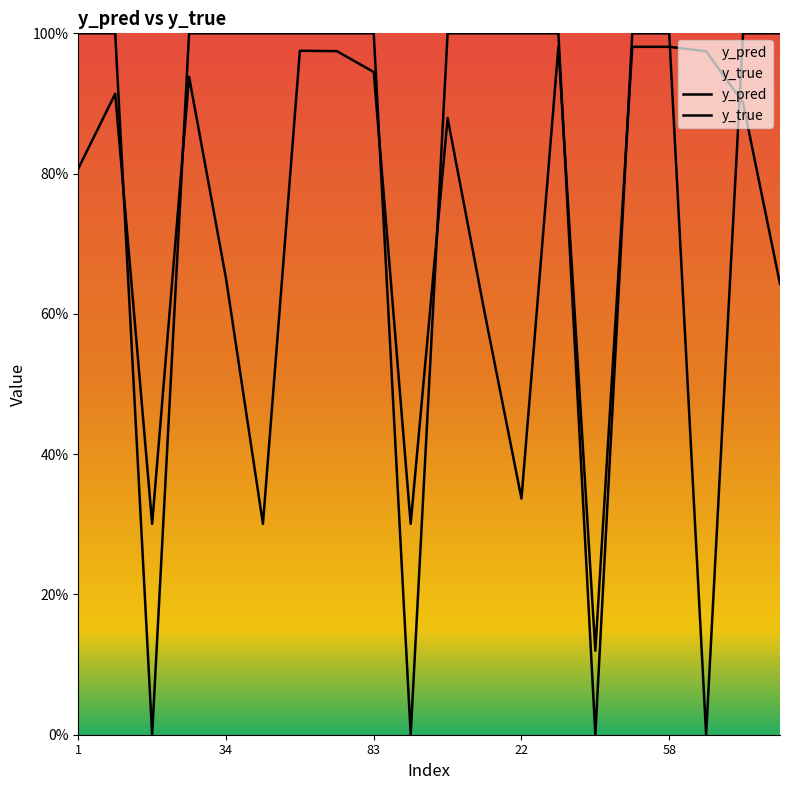

What is the value of the y_pred point at the 2nd from the left?

0.9